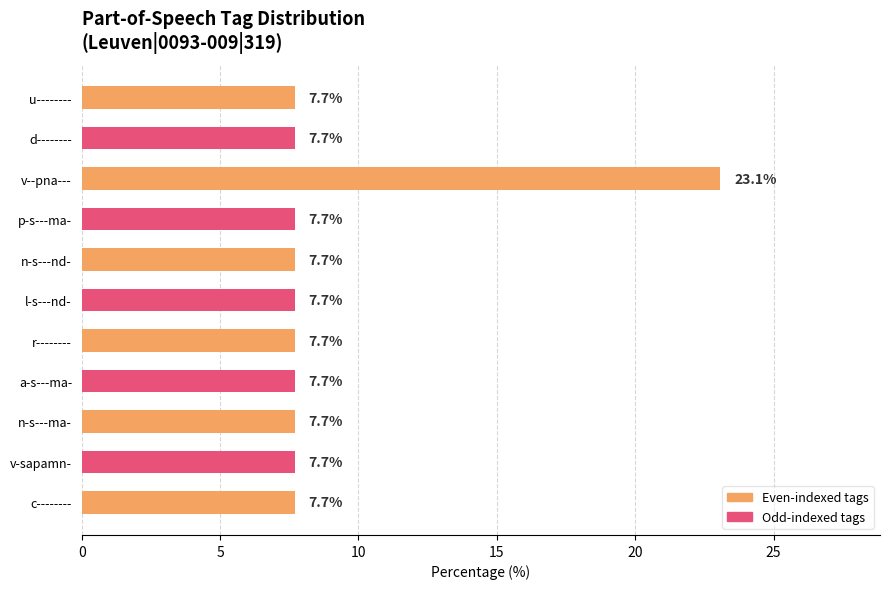

Read the value at d--------.

7.7